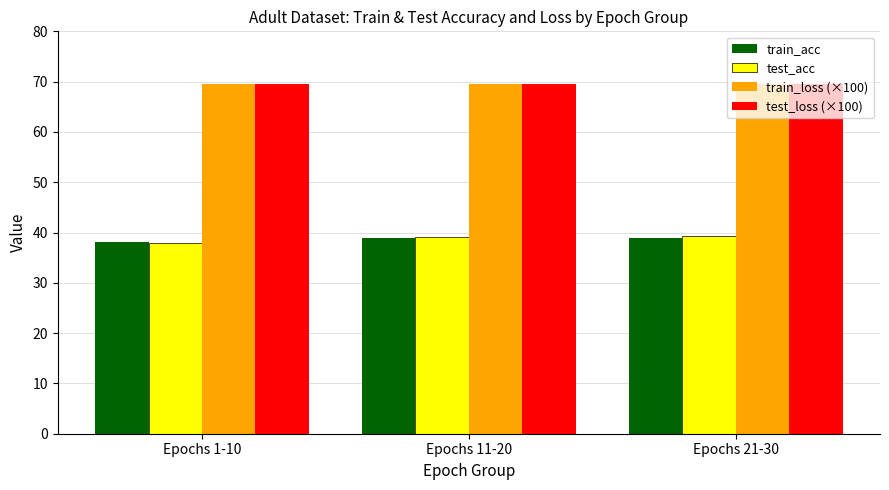

True or false: train_acc has a value of 14.8 at Epochs 1-10.

False